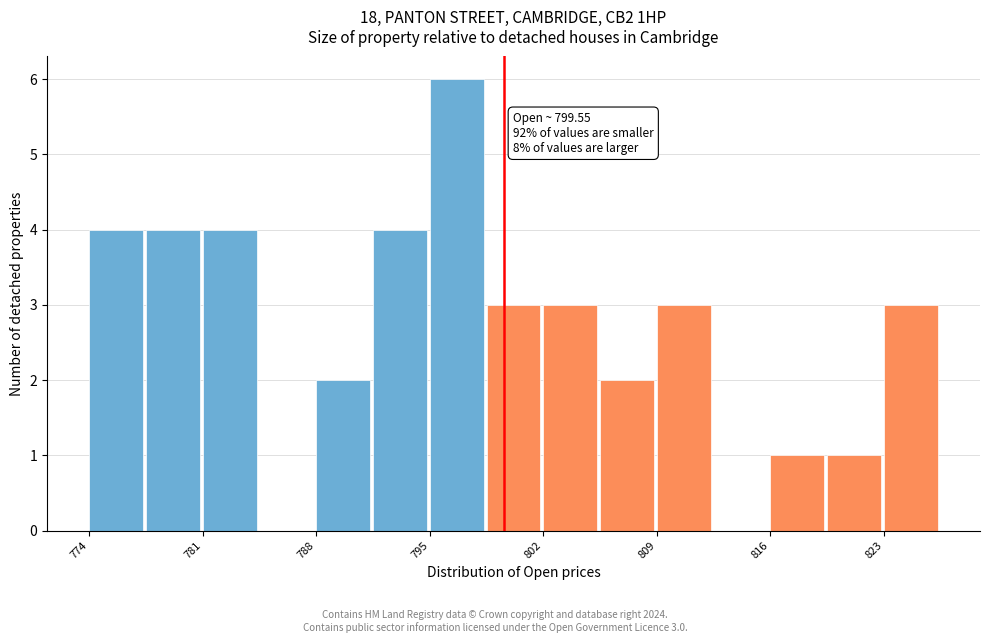

Read against the x-axis, roughly where is the centre of the tallest bar?

797